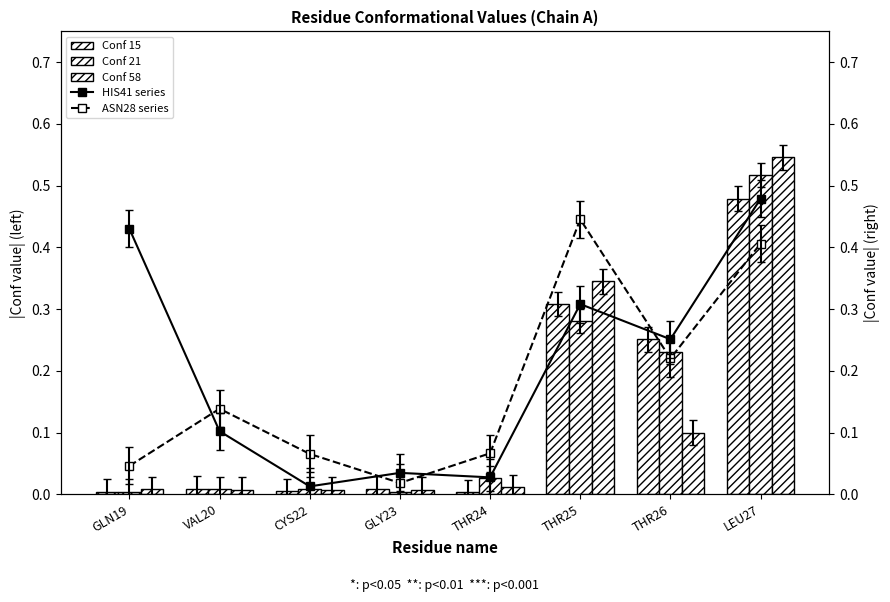

What is the sum of all Conf 15 values?

1.1